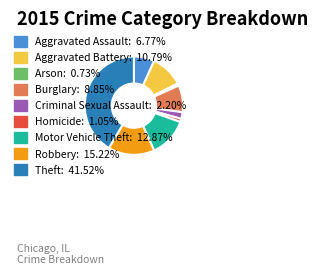

Between Burglary and Theft, which is larger?

Theft